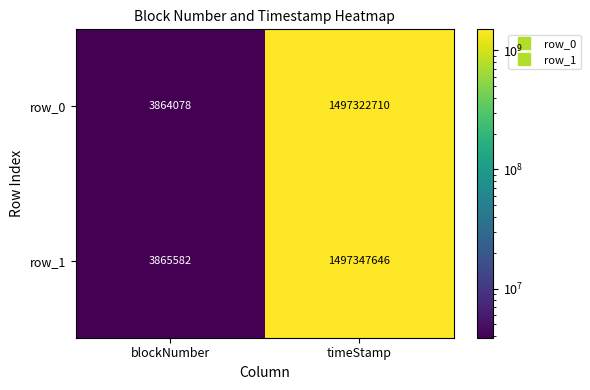

List the series in order of their peak value, lowest first.

row_0, row_1